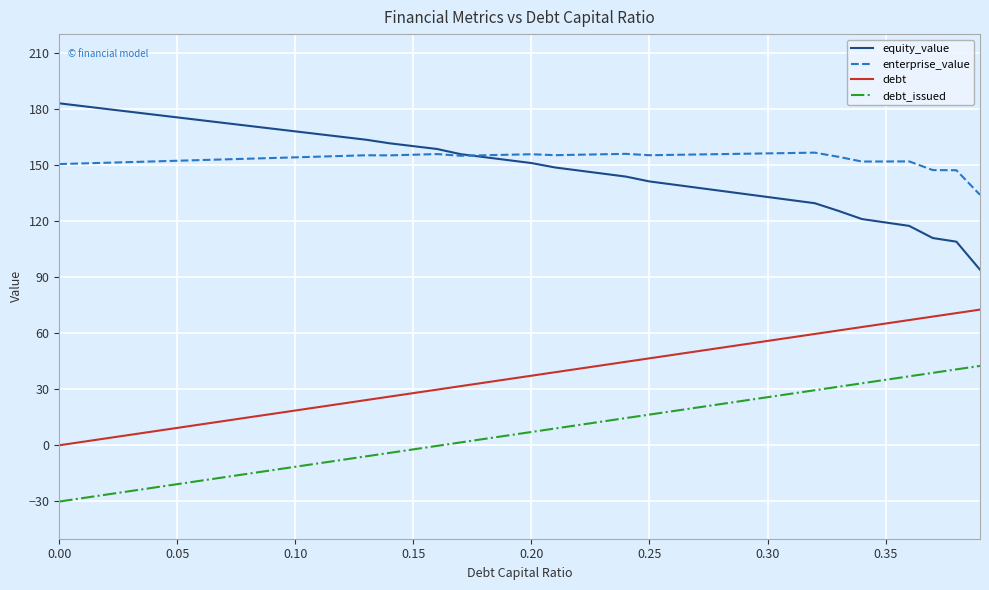

In enterprise_value, how many points are higher than both neighbors (excluding endpoints)?

6